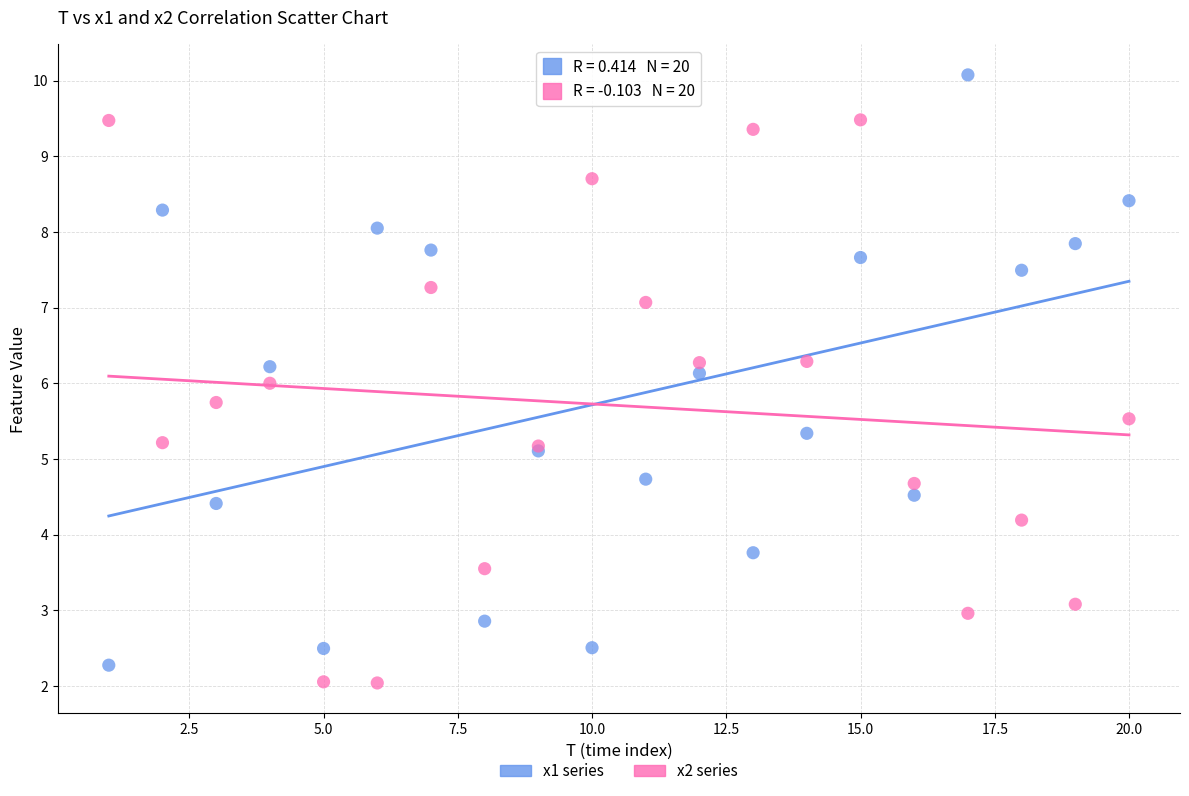

Which series has the largest Y range (max minus min)?

x1 series